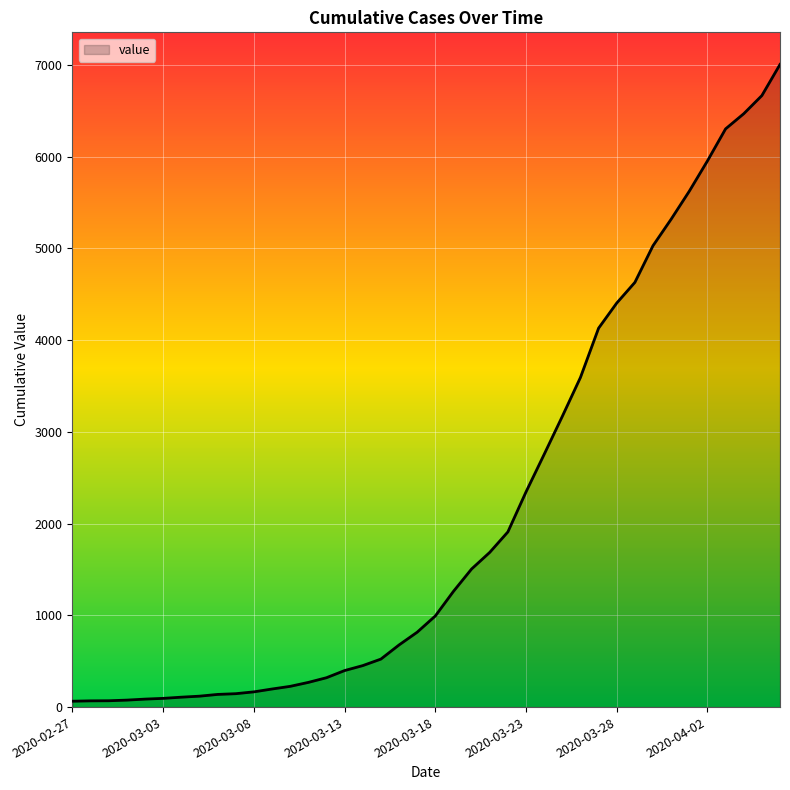

Does the chart have visible grid lines?

Yes